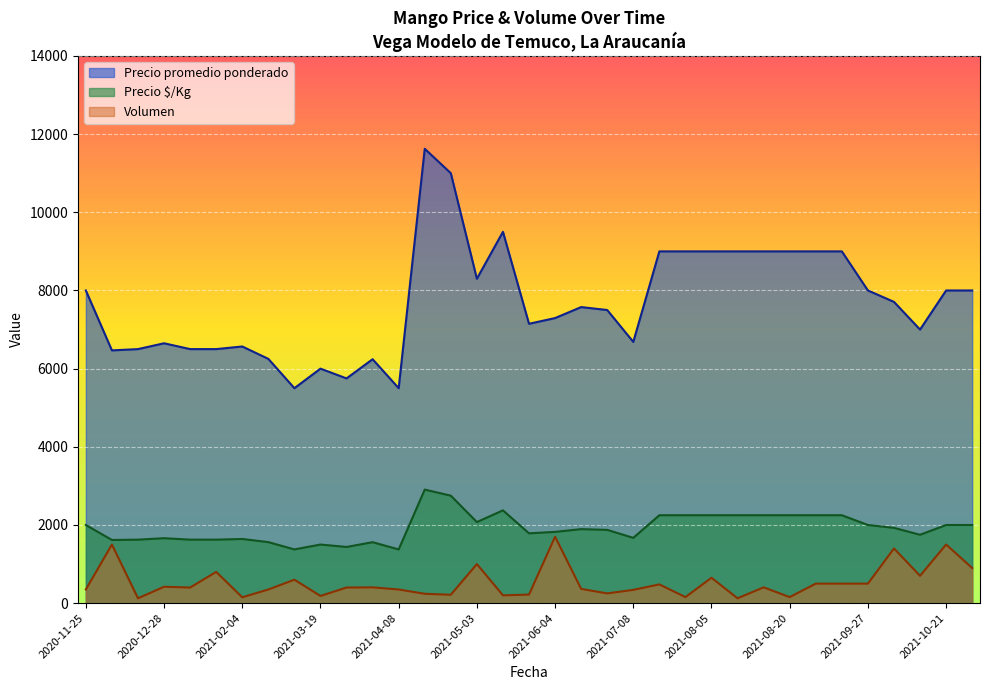

What is the difference between the highest and lowest values at 2021-05-18?

8350